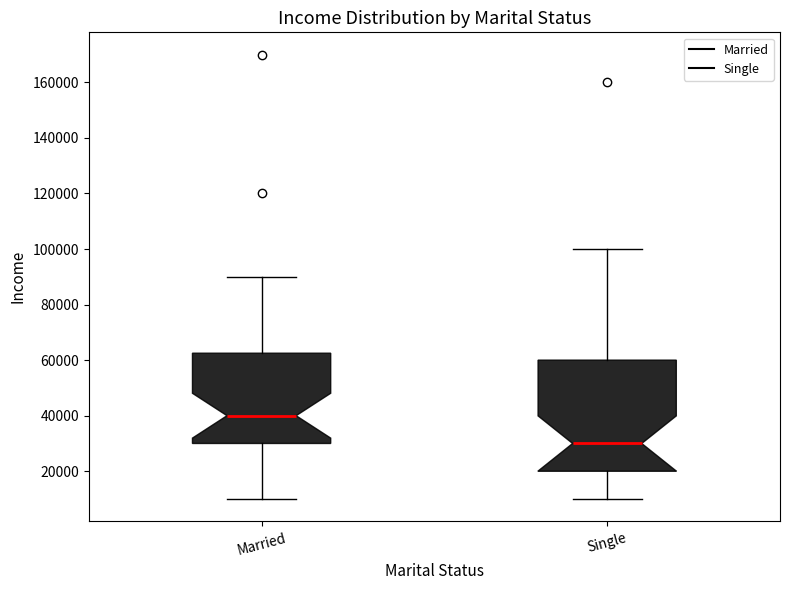

Reading left to right, read every box against the y-axis: the position of its median line, the range the box covers, and the ends of its whiskers. The values are not printed on the chart, so give them approximately, as read against the axis.

Married: median 40000, box 30000 to 62000, whiskers 10000 to 90000
Single: median 30000, box 20000 to 60000, whiskers 10000 to 100000